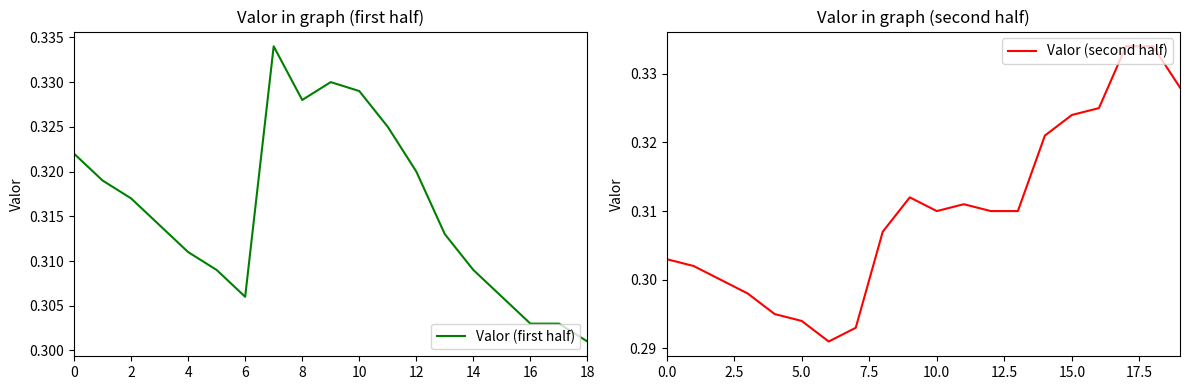

What is the maximum value shown in the chart?

0.3